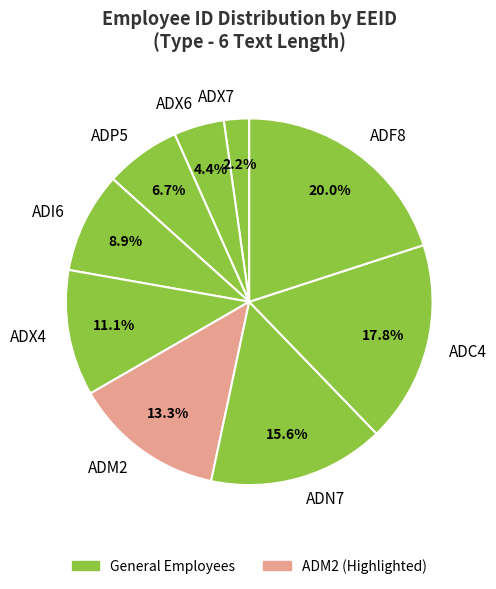

To the nearest percent, what is the combined percentage of ADN7 and ADX4?

27%